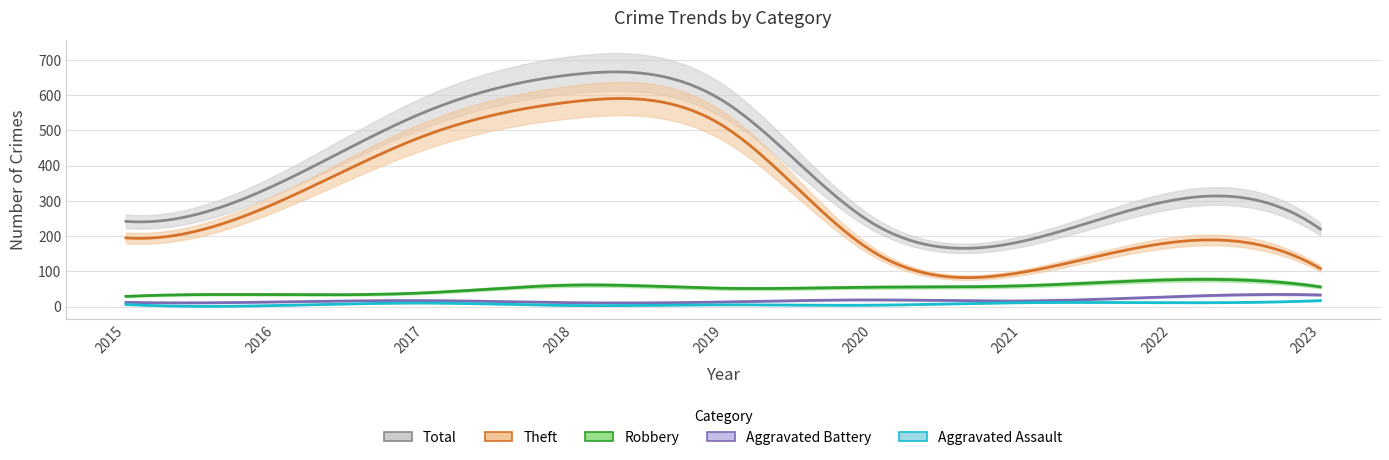

Which category has the highest value across all series?

2018